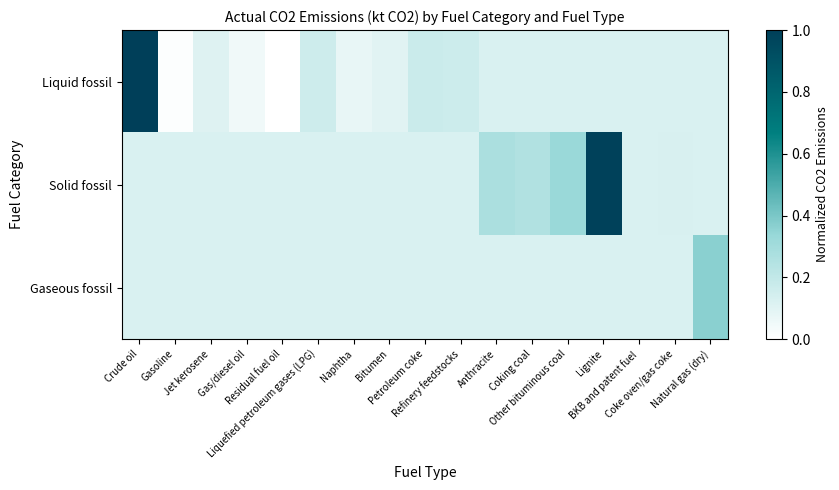

Which series has the largest total across all categories?

Solid fossil